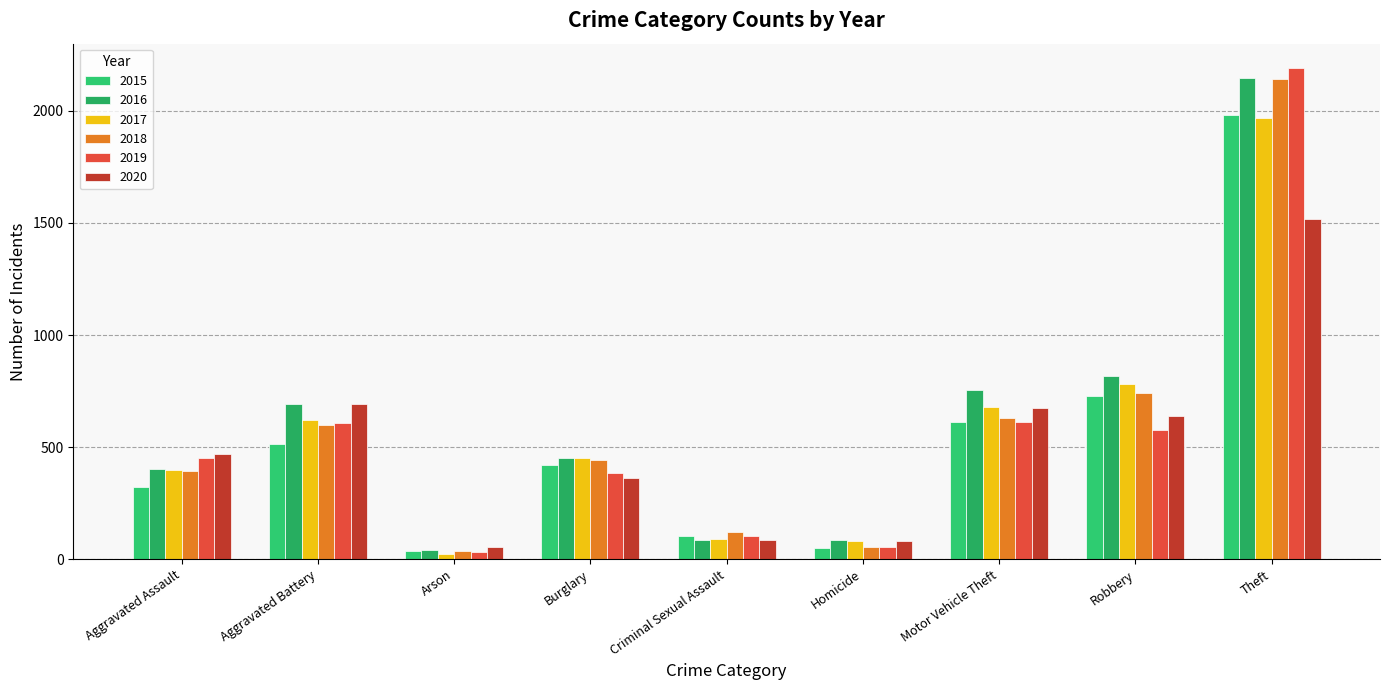

The value of 2019 at Burglary is 383. True or false?

True